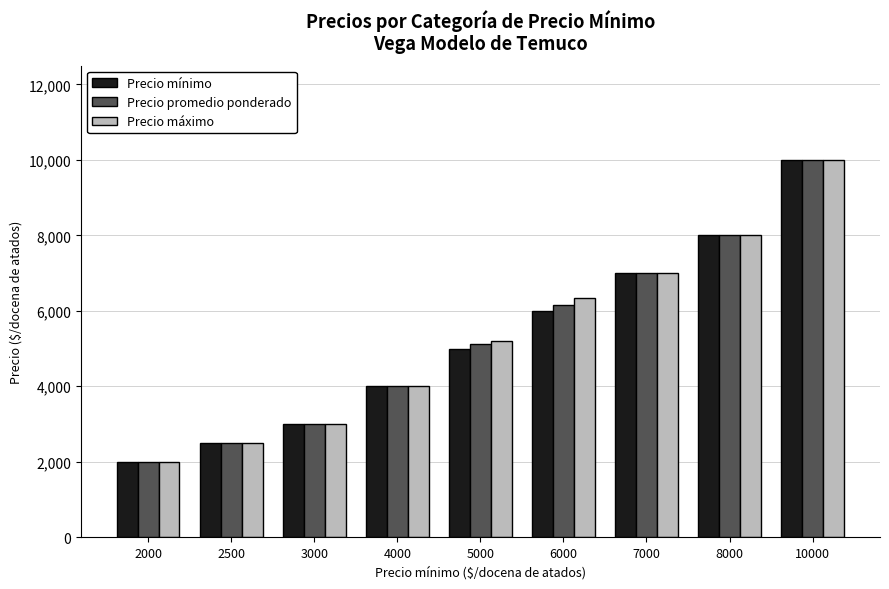

At which label does Precio máximo reach its minimum?

2000